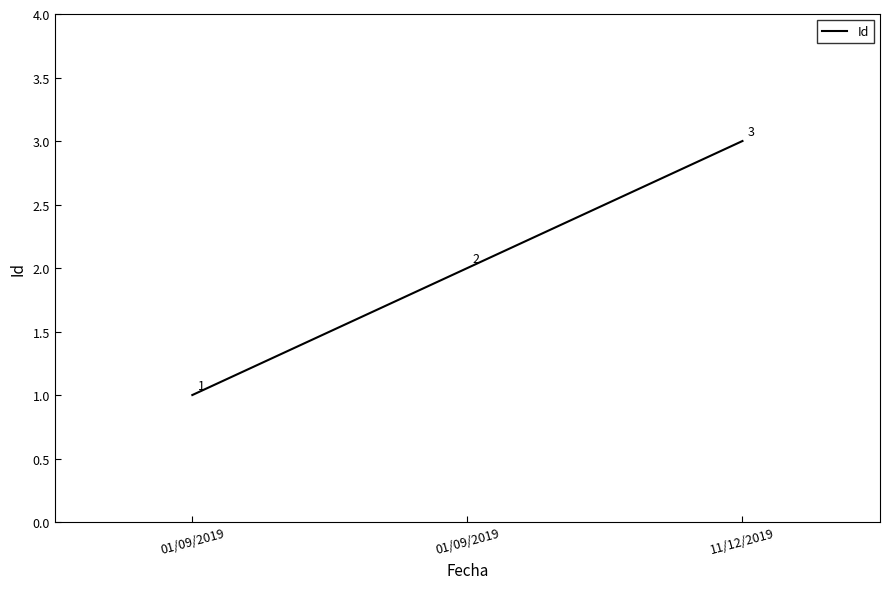

Does the chart have visible grid lines?

No